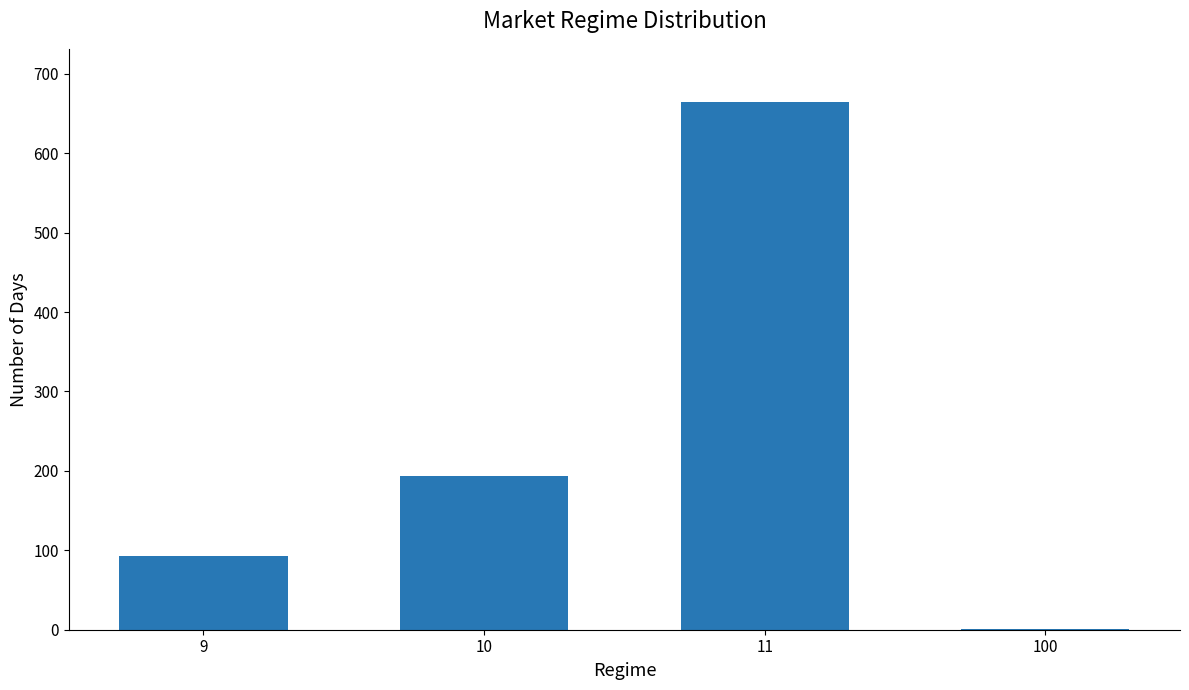

Which has a higher value, 11 or 10?

11